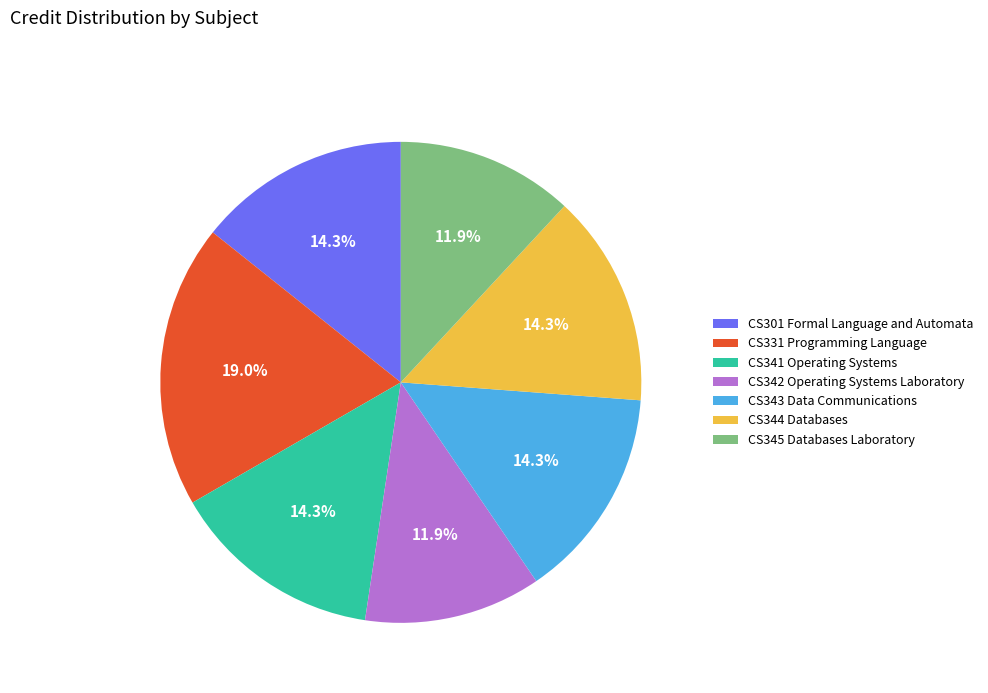

Which slice is the largest?

CS331 Programming Language